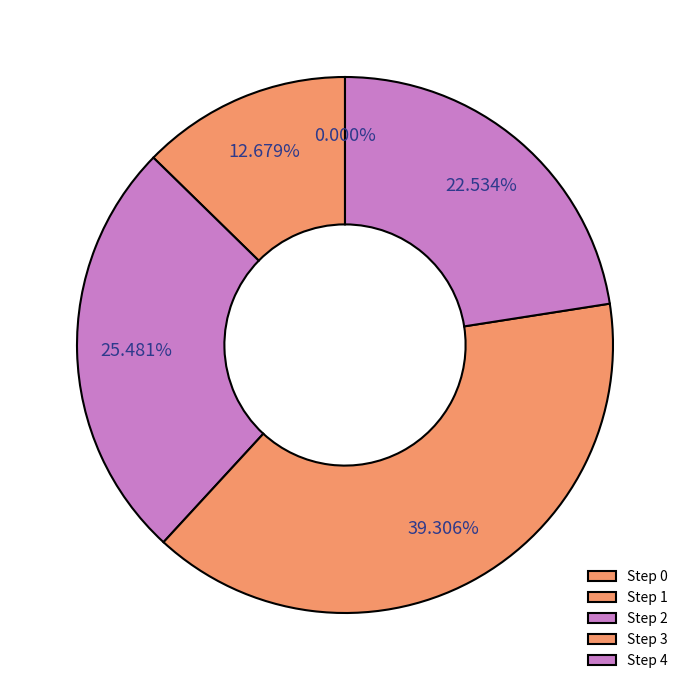

Which slice is the largest?

Step 3